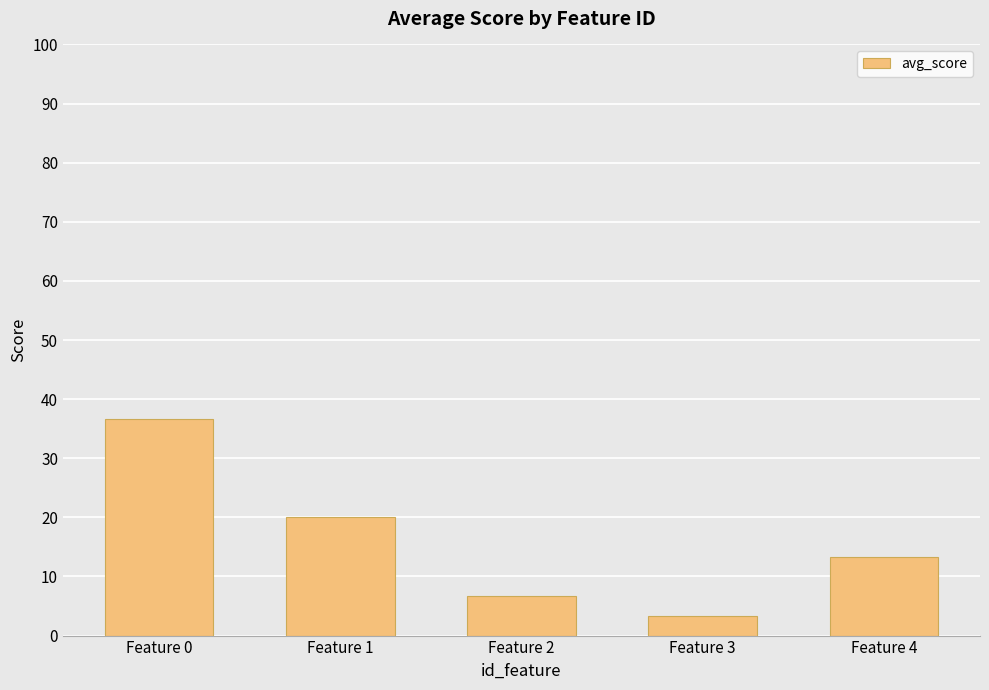

Which category has the highest value across all series?

Feature 0